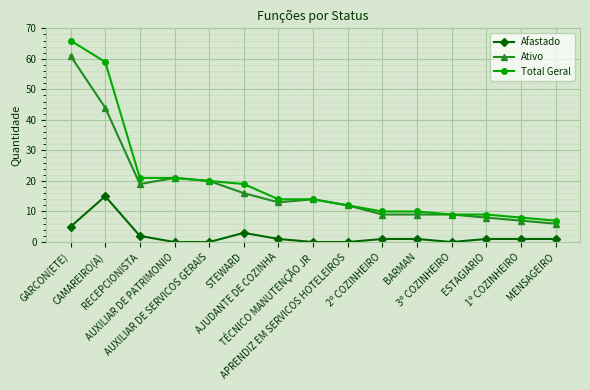

At which label is Afastado closest to 7?

GARCON(ETE)